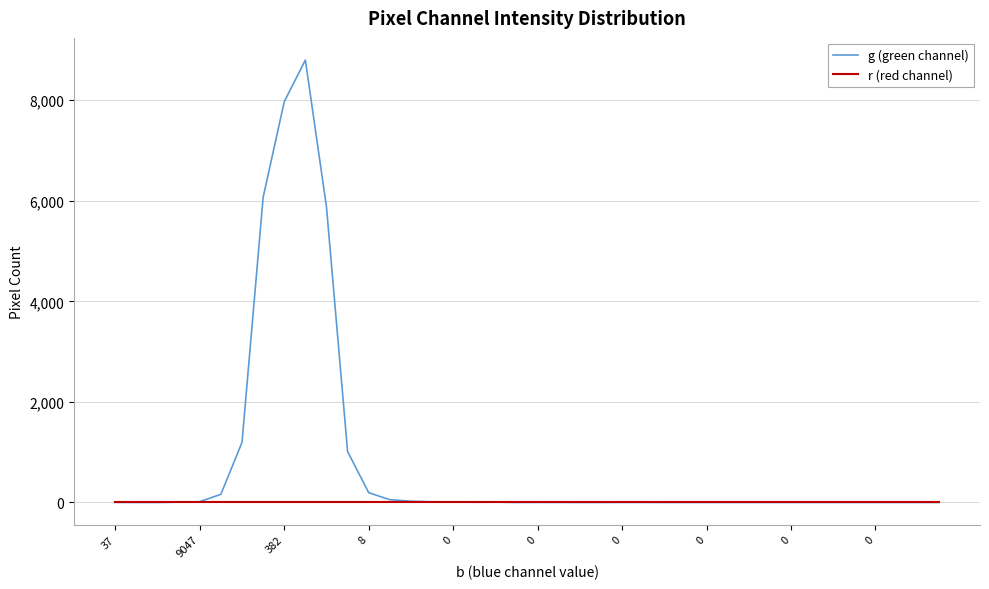

List the series in order of their overall mean, highest first.

g (green channel), r (red channel)